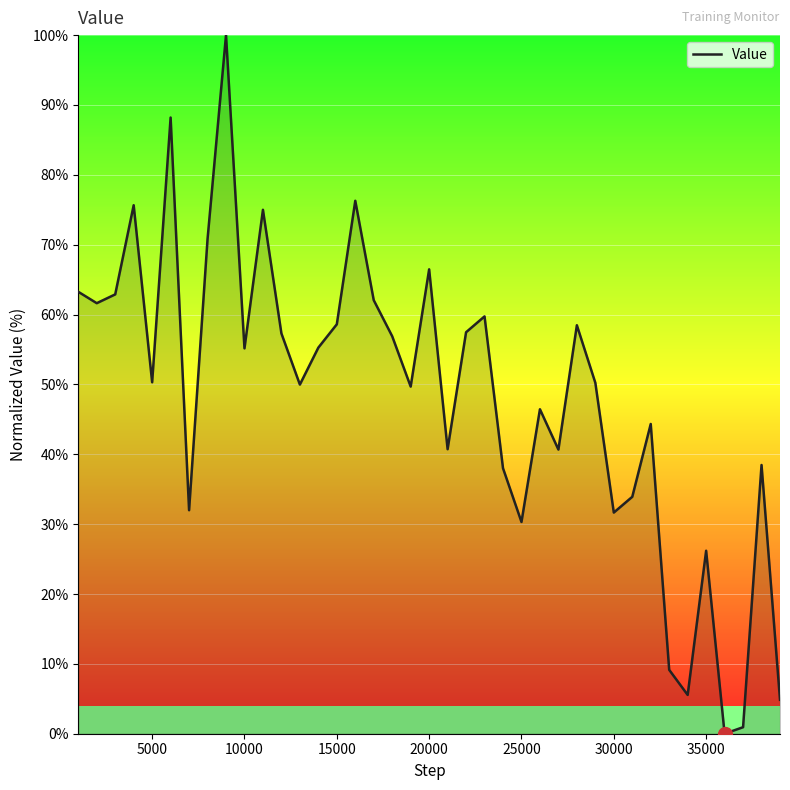

Count the number of data series in this chart.

1